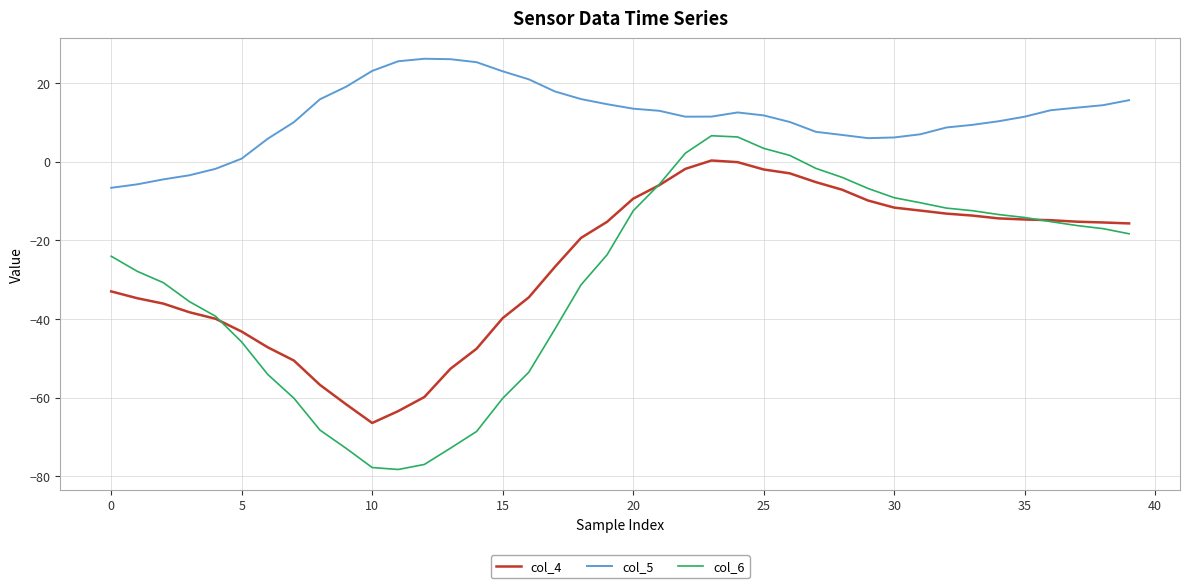

What are all the series names shown in the legend?

col_4, col_5, col_6